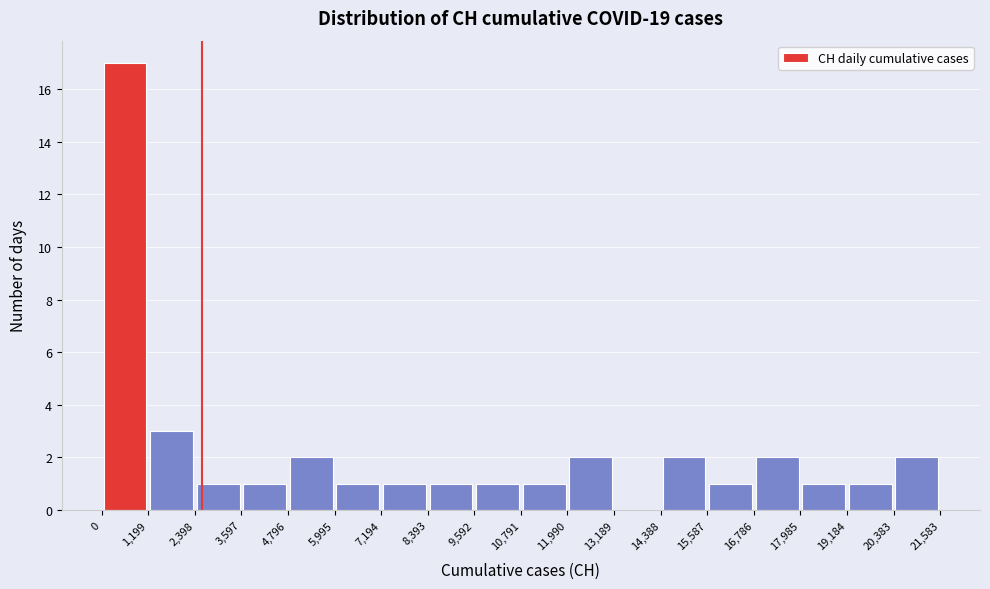

What is the height of the bar covering 8,393 to 9,592 on the x-axis? The values are not printed on the chart, so give them approximately, as read against the axis.

1